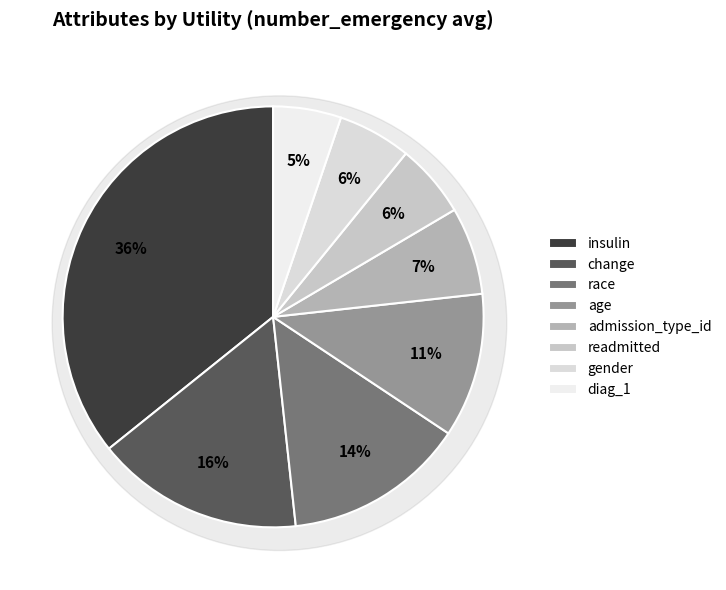

What is the smallest slice in the pie chart?

diag_1